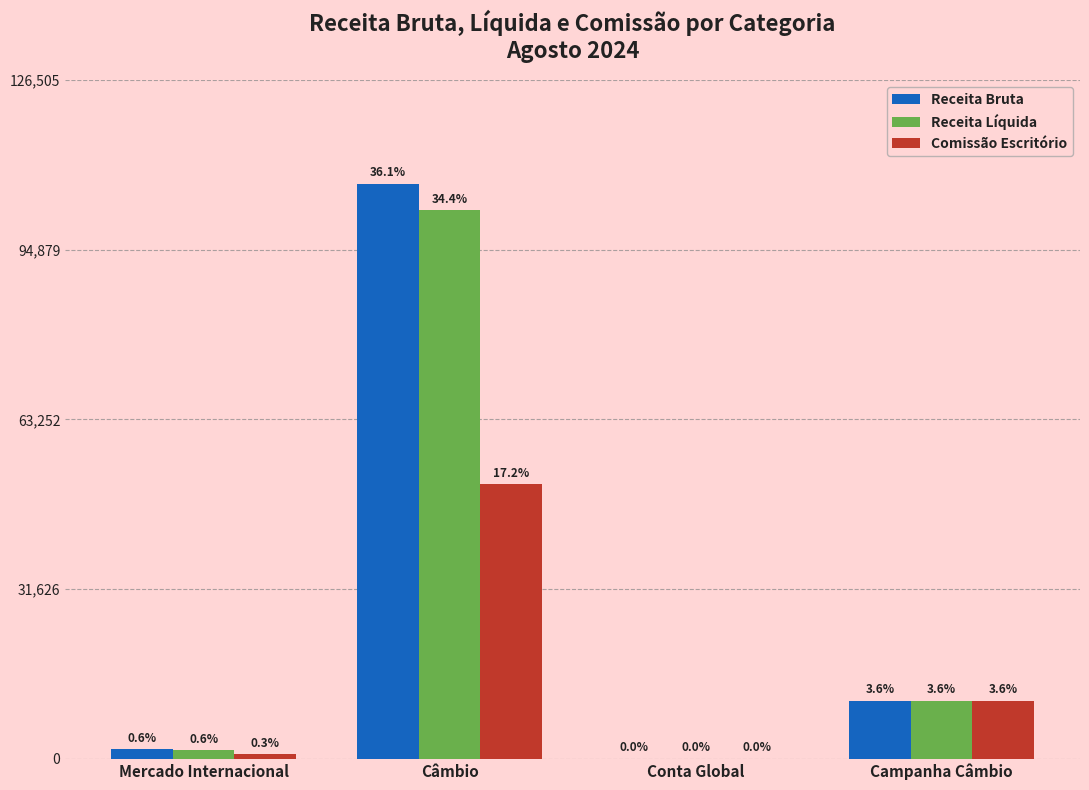

Which series has the largest total across all categories?

Receita Bruta